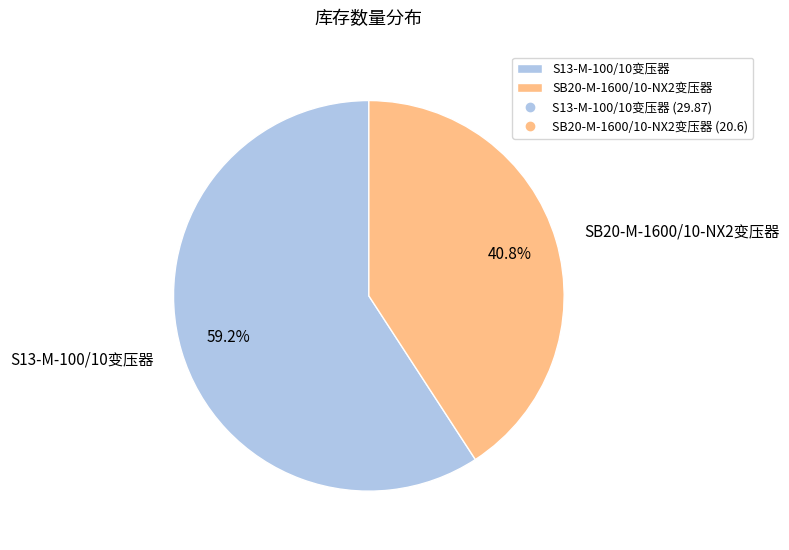

How much of the chart is everything except SB20-M-1600/10-NX2变压器?

59.2%